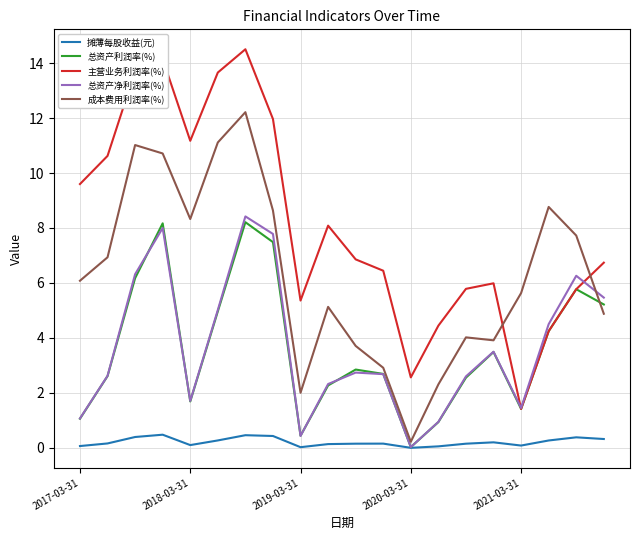

True or false: 总资产净利润率(%) and 总资产利润率(%) intersect in this chart.

True